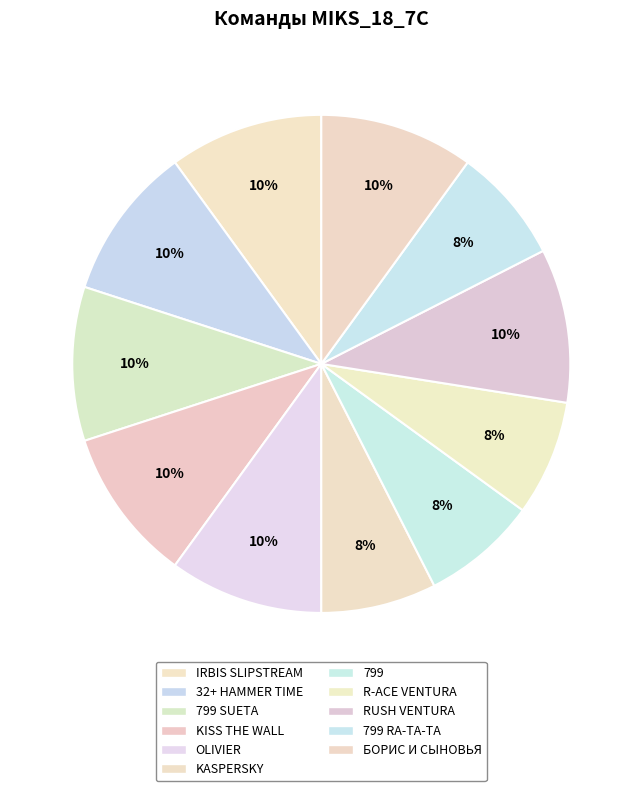

To the nearest percent, what is the difference between the largest and smallest slice percentages?

2%